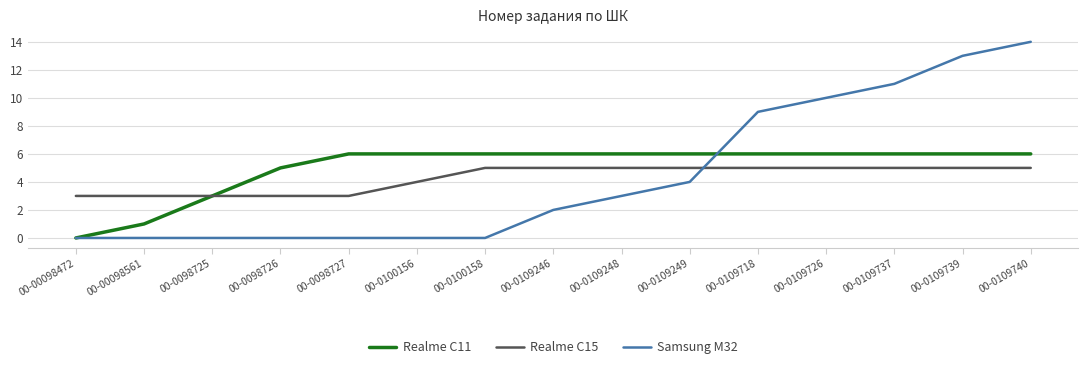

What is the difference between the Samsung M32 values at 00-00098561 and 00-0109739?

13